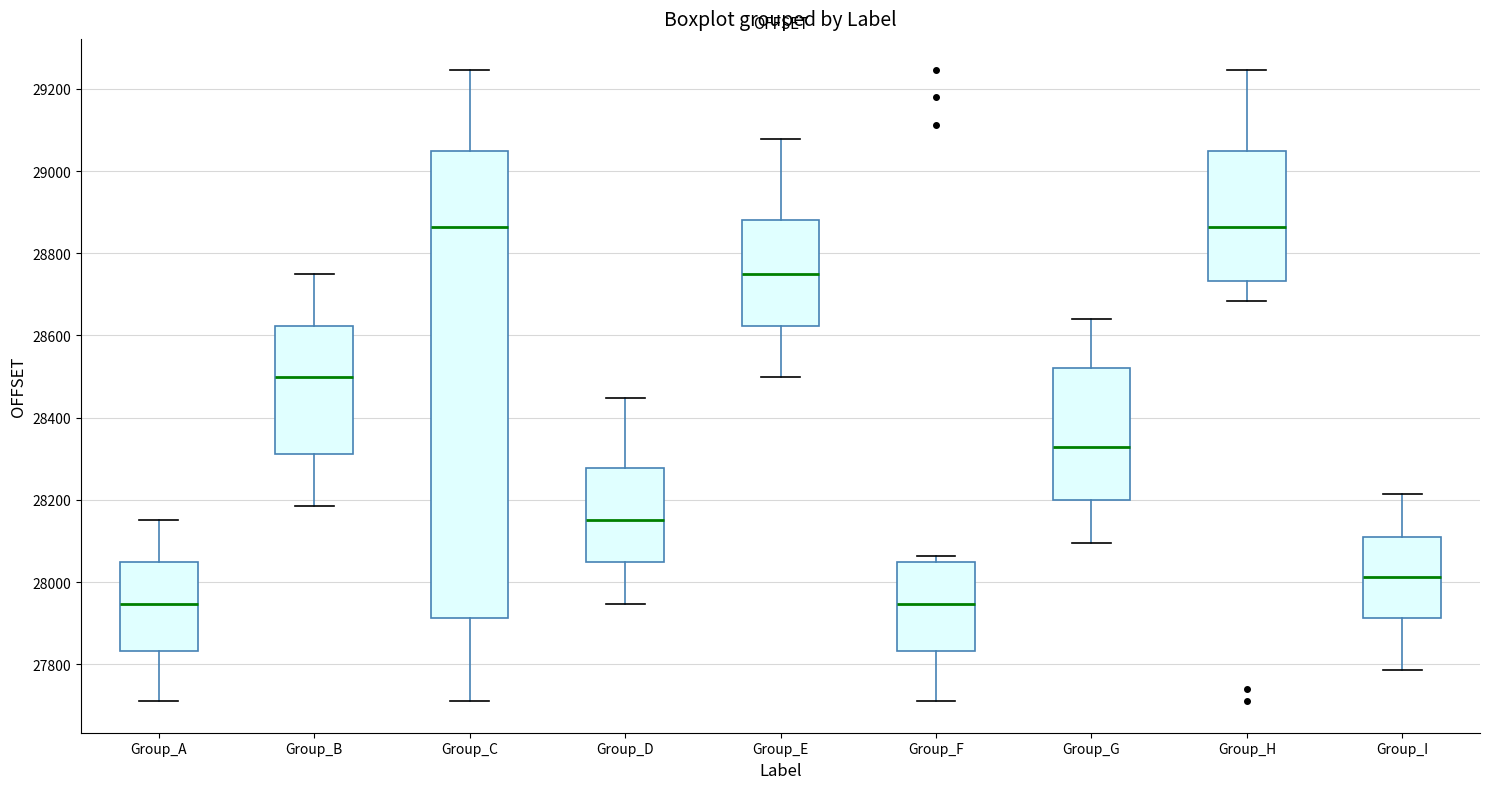

Where is the upper edge of the box for Group_H on the y-axis? The values are not printed on the chart, so give them approximately, as read against the axis.

29040